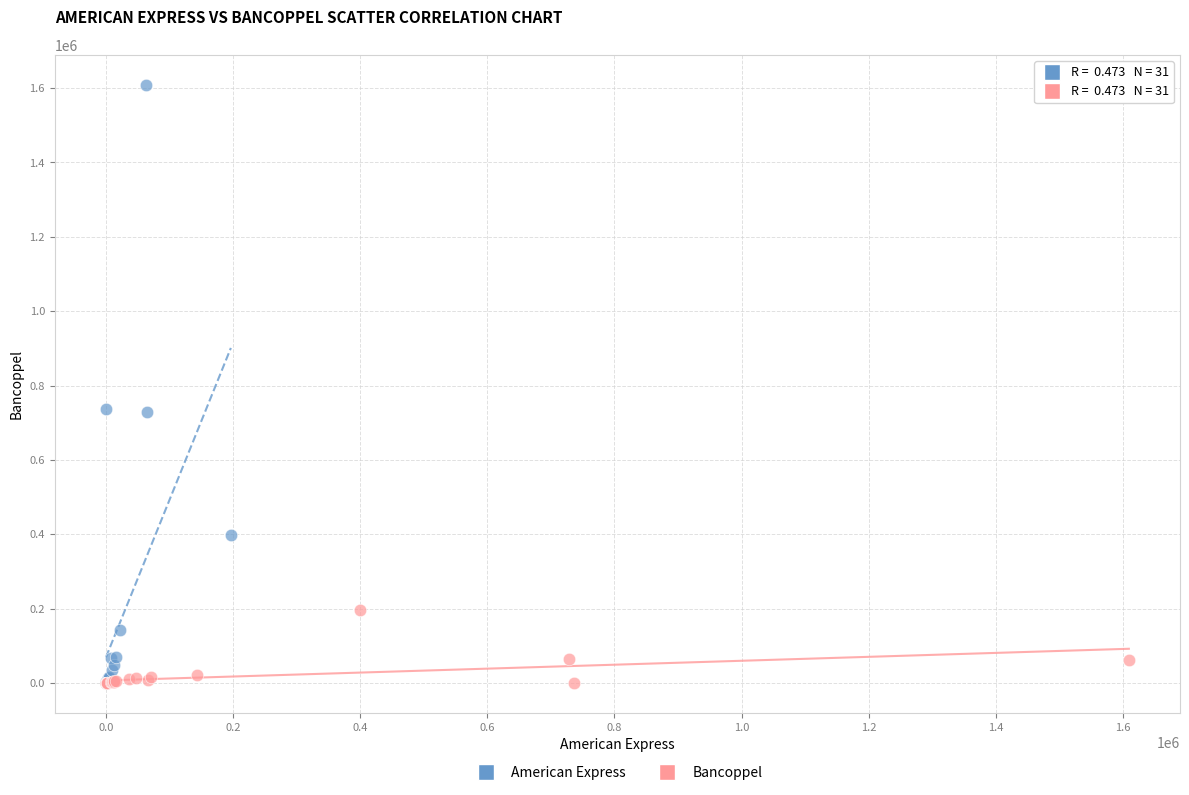

Which series contains the highest Y value?

American Express